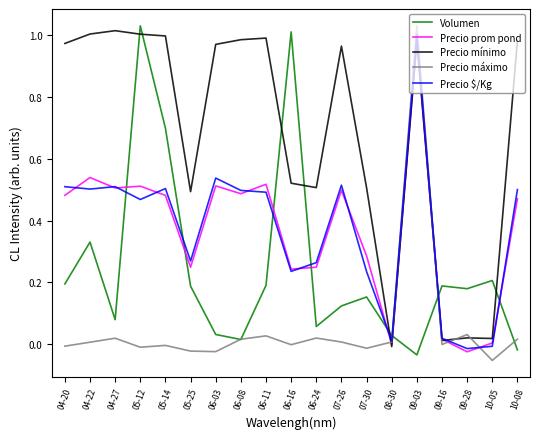

Between 08-30 and 09-28, which series saw the biggest shift?

Volumen